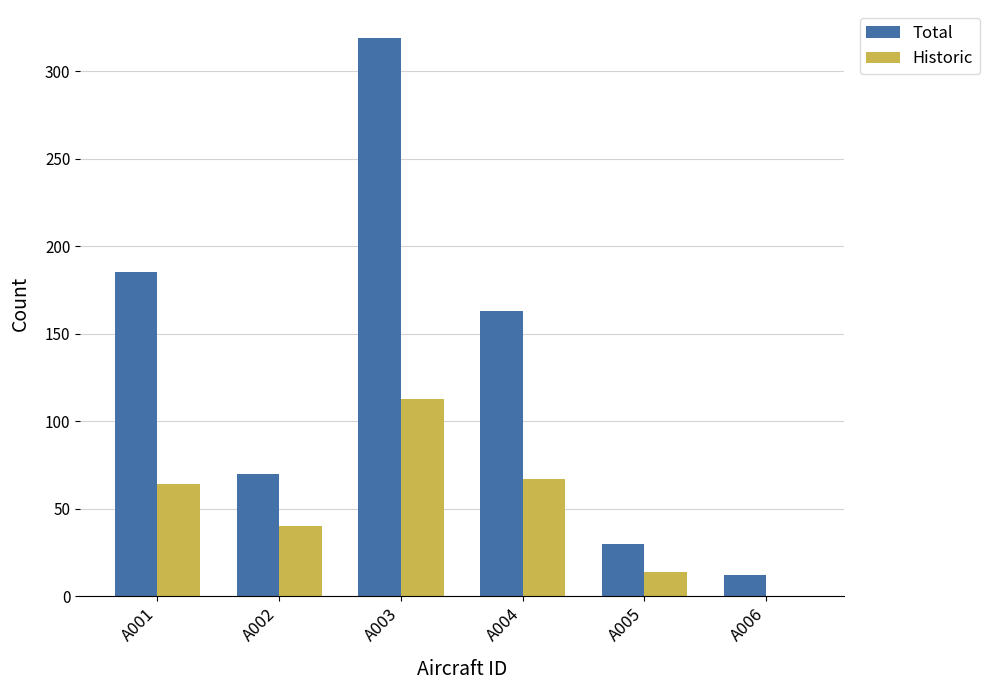

What is the maximum value for Total?

319